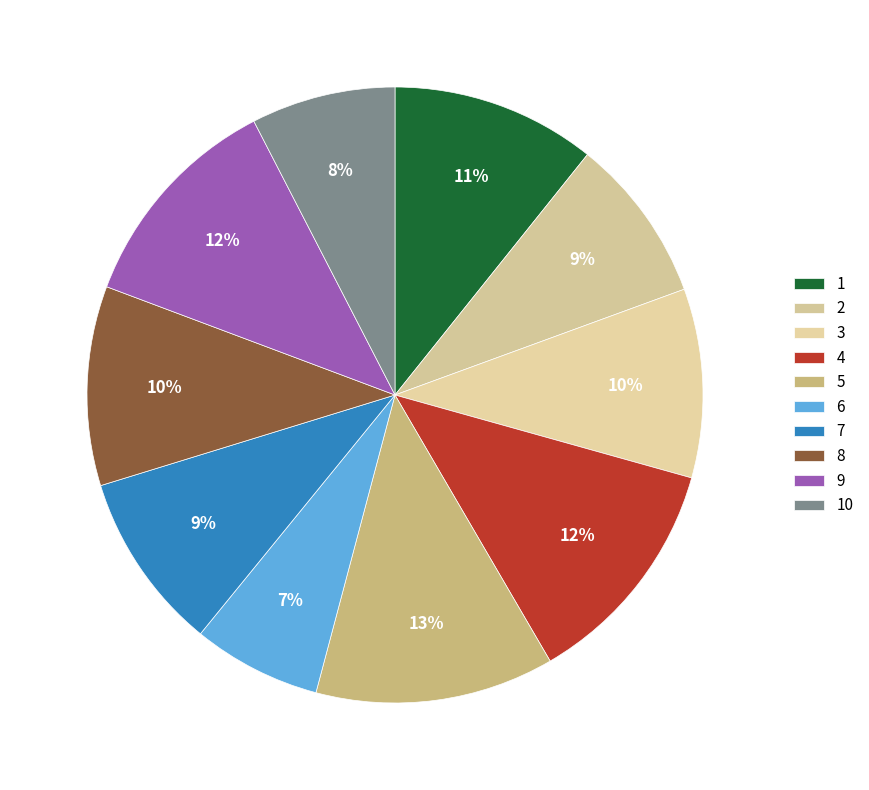

Between 6 and 2, which is larger?

2